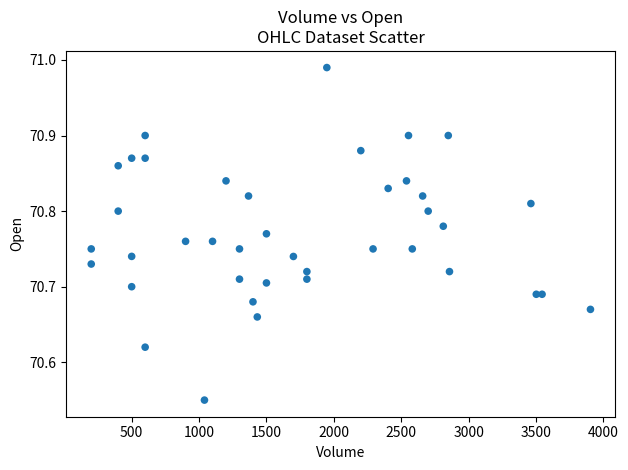

What is the range of X values (max minus min)?

3704.0